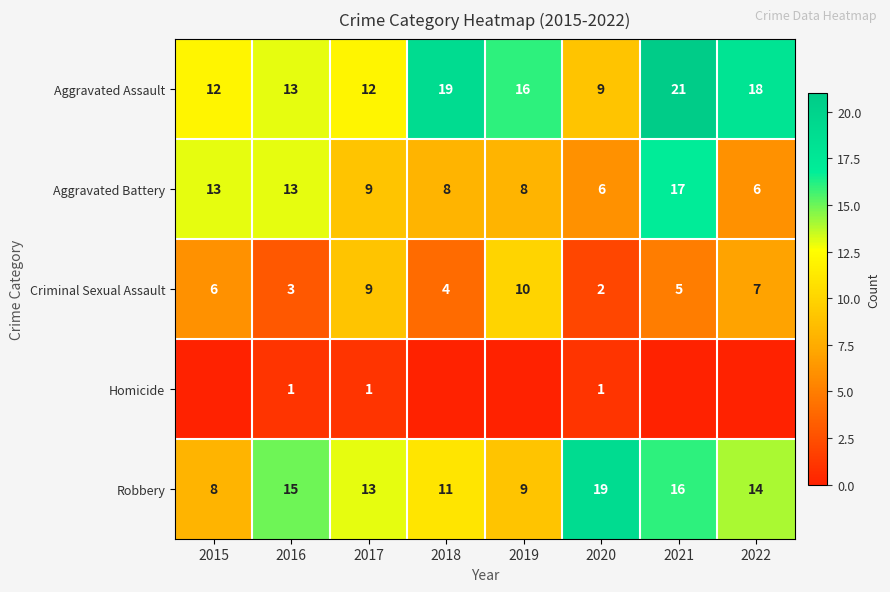

What is the total value across all series at 2018?

42